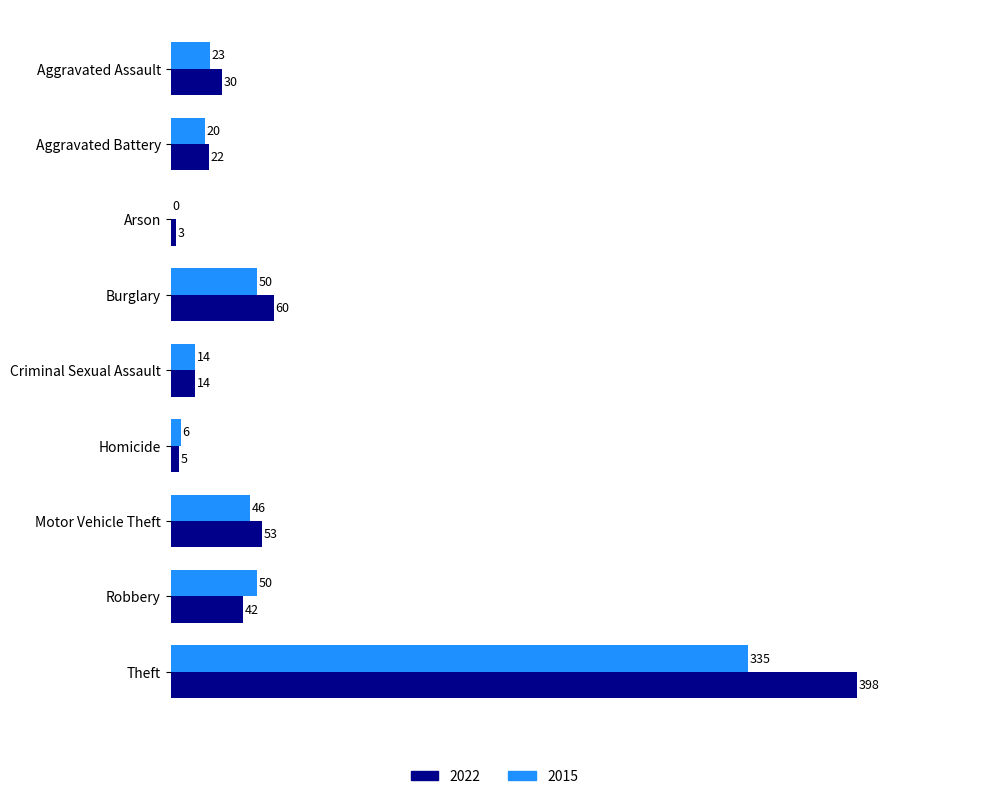

What is the sum of the 2022 values at Theft and Criminal Sexual Assault?

412